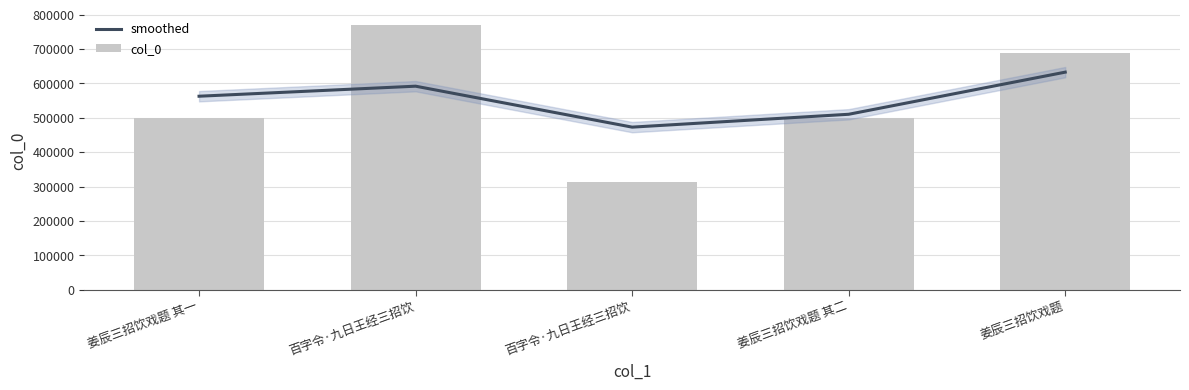

What is the spread (max minus min) of values at 姜辰三招饮戏题 其一?

63494